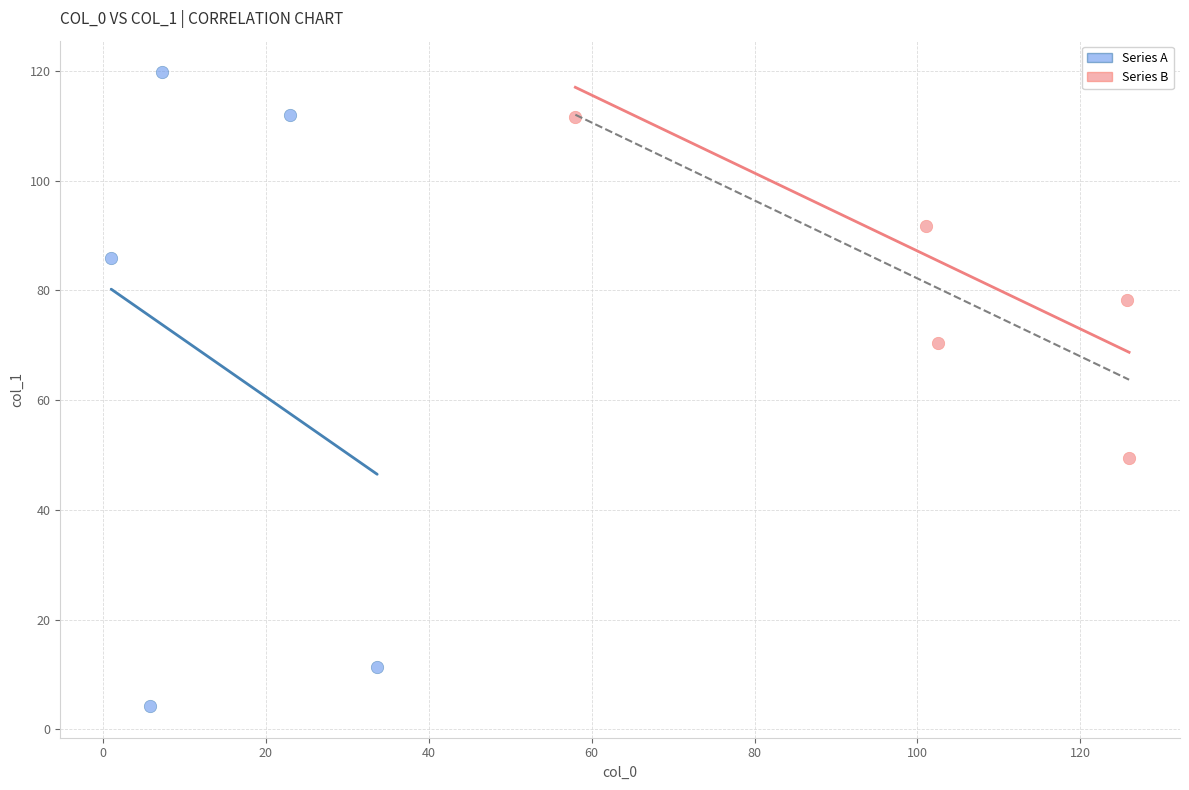

Which series has the largest Y range (max minus min)?

Series A